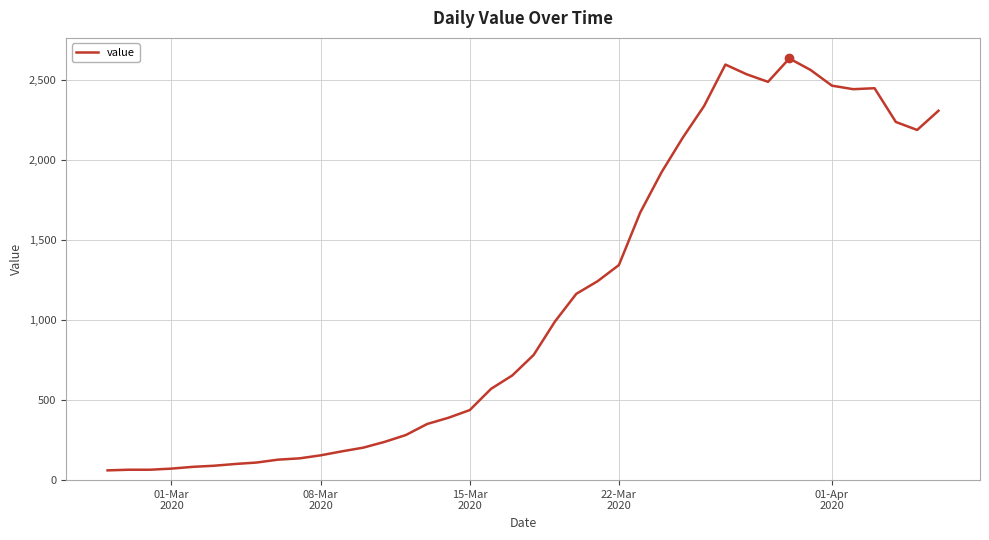

What is the difference between the maximum and minimum values?

2576